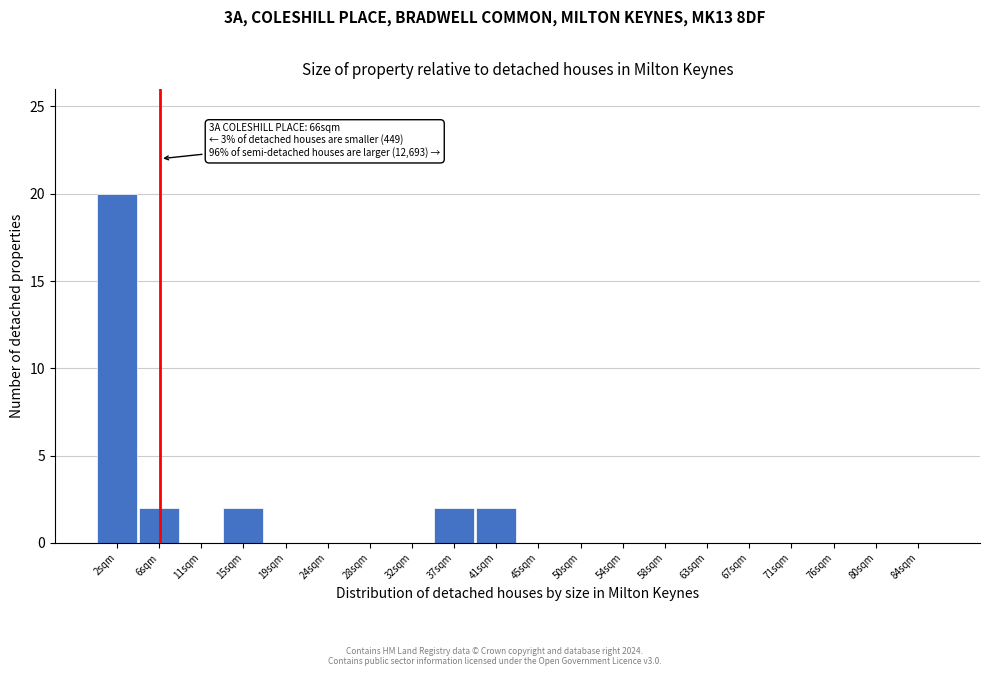

Reading right to left, transcribe all the data shown in this chart.

84sqm=0	80sqm=0	76sqm=0	71sqm=0	67sqm=0	63sqm=0	58sqm=0	54sqm=0	50sqm=0	45sqm=0	41sqm=2	37sqm=2	32sqm=0	28sqm=0	24sqm=0	19sqm=0	15sqm=2	11sqm=0	6sqm=2	2sqm=20